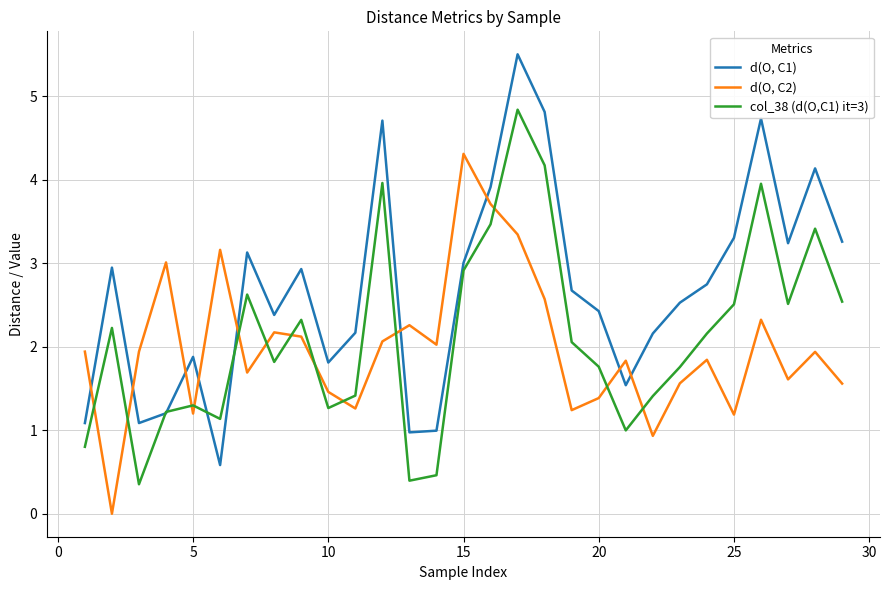

List the series in order of their overall mean, highest first.

d(O, C1), col_38 (d(O,C1) it=3), d(O, C2)